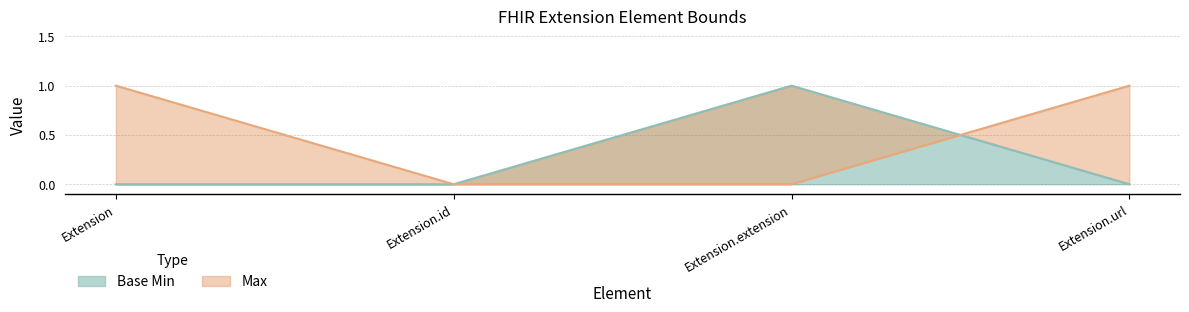

Between Extension.extension and Extension.id, which is larger?

Extension.extension